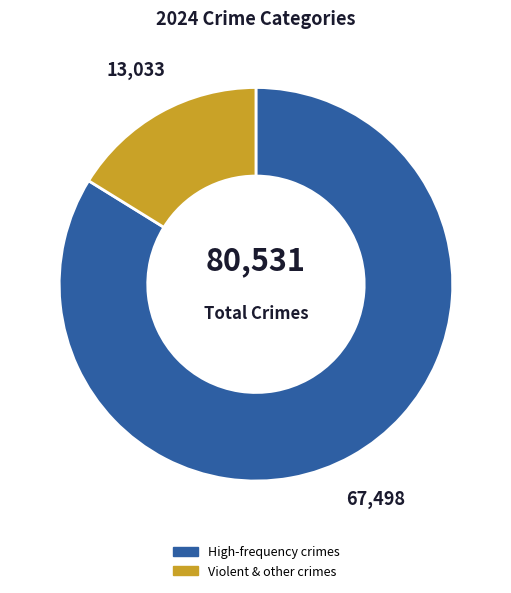

Is there a majority slice in this chart?

Yes